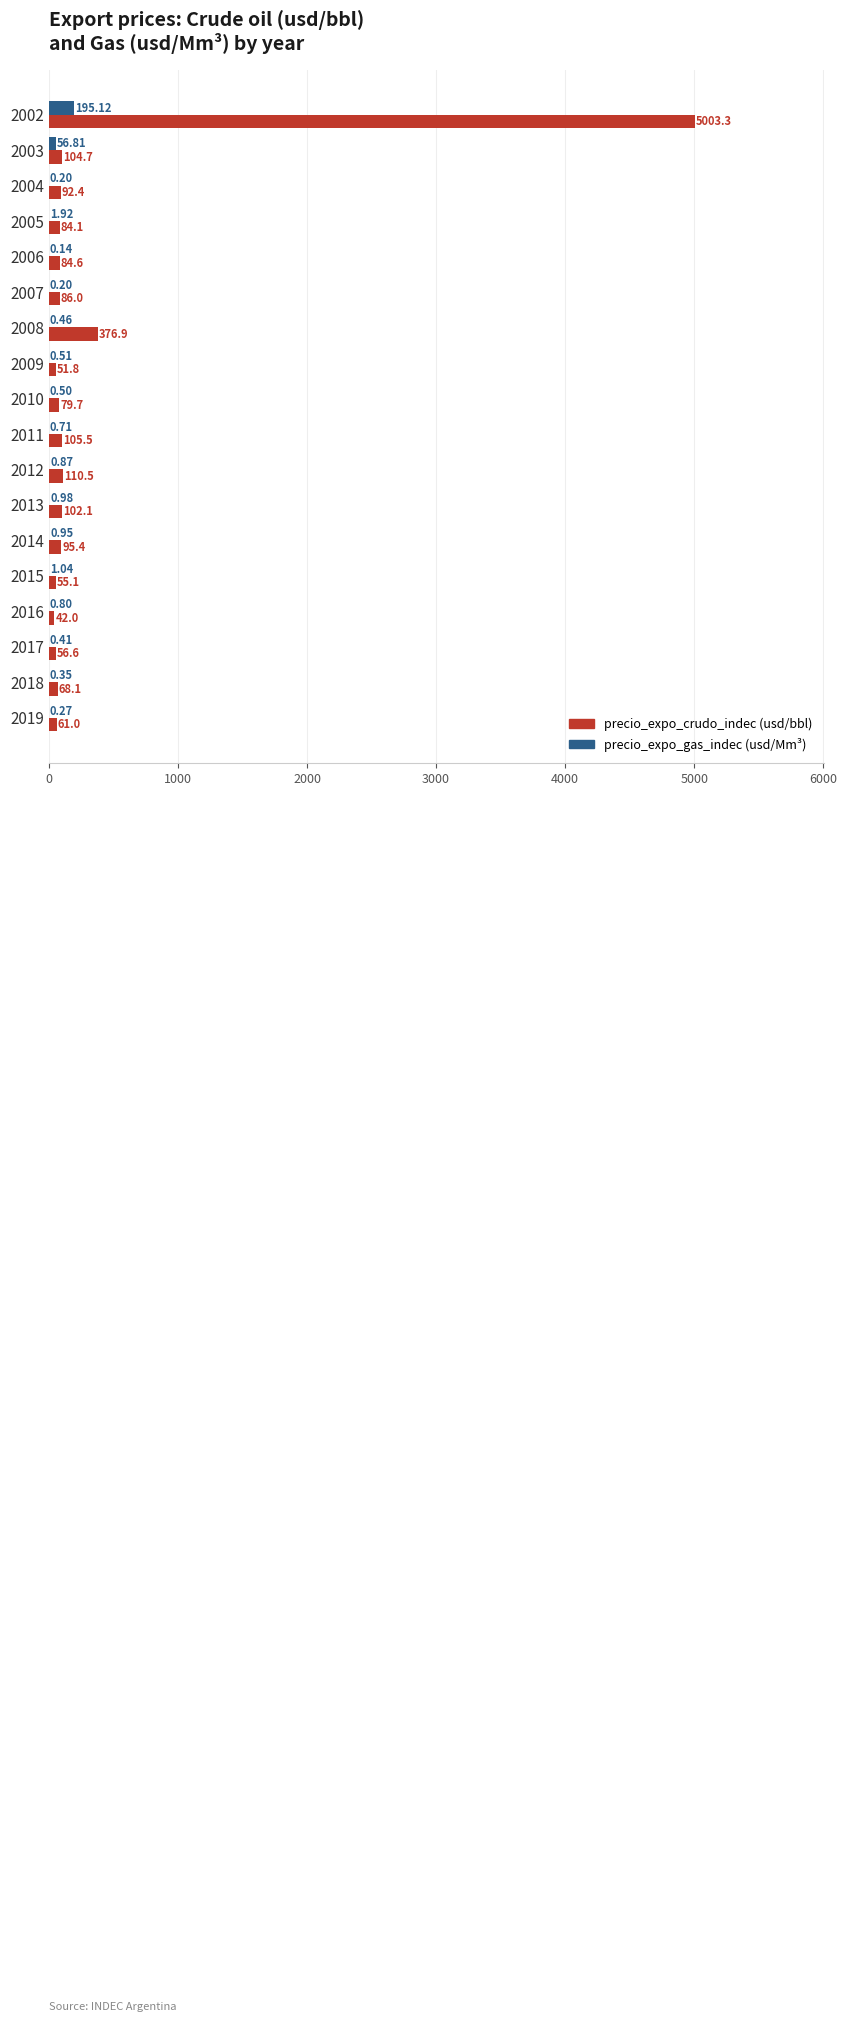

At which category is the sum across all series the highest?

2002